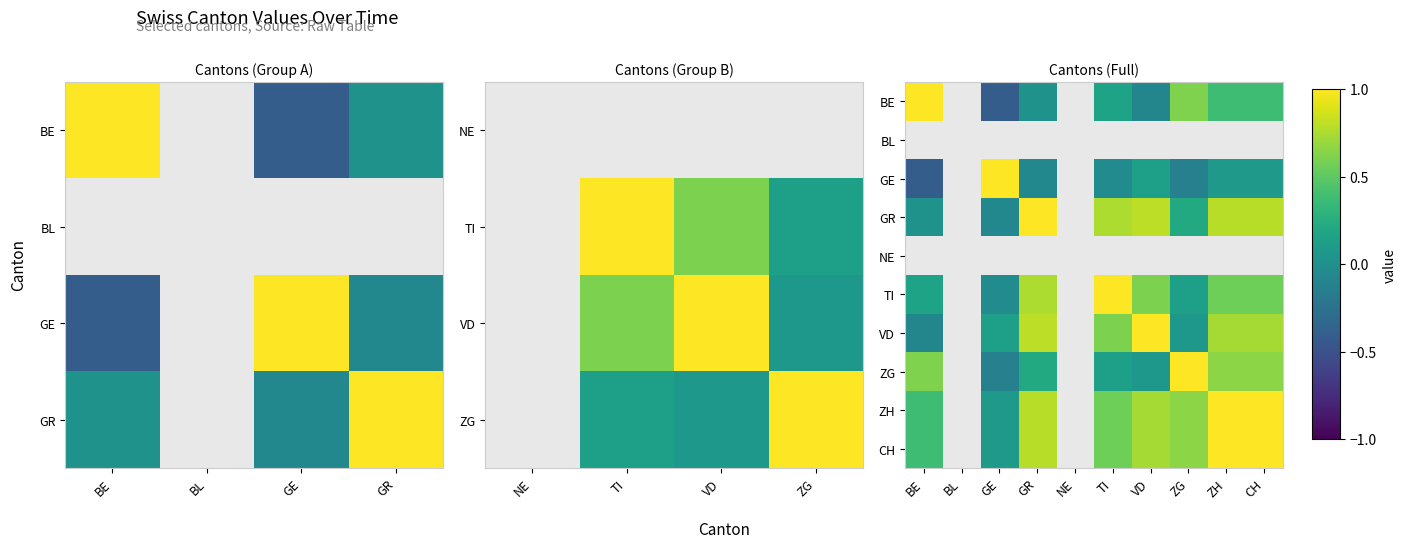

How many data points in TI are less than 0?

1